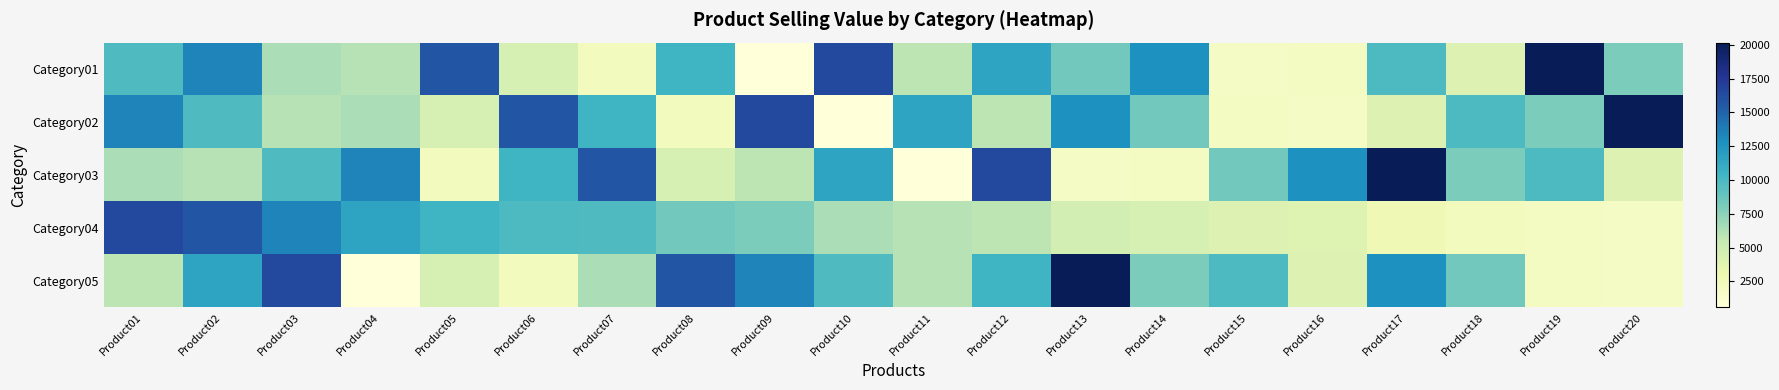

What is the total value across all series at Product07?

44669.4